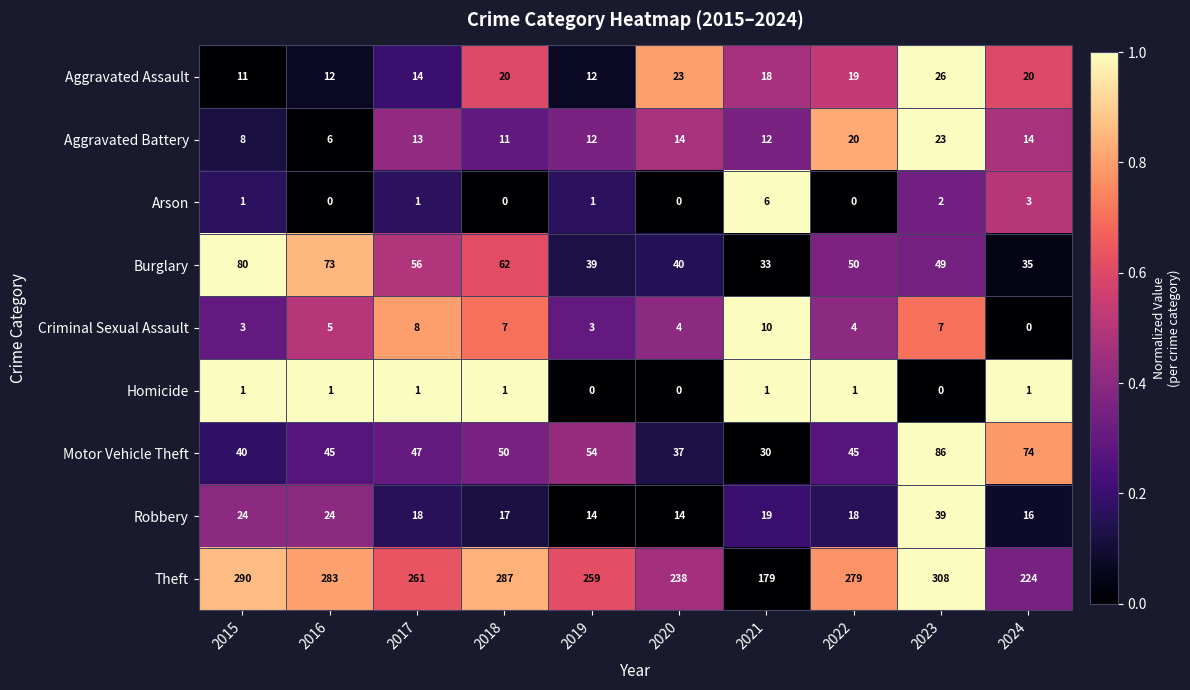

At which label is Theft closest to 243?

2020